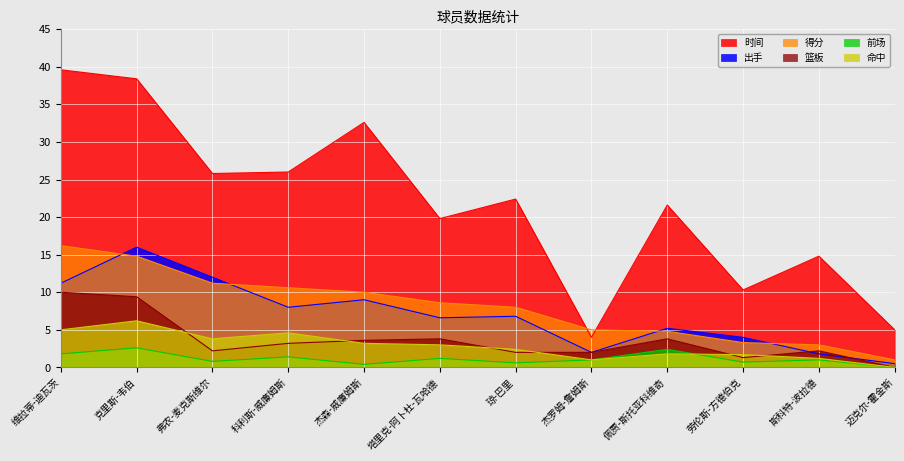

How many interior local valleys does the 命中 series have?

2